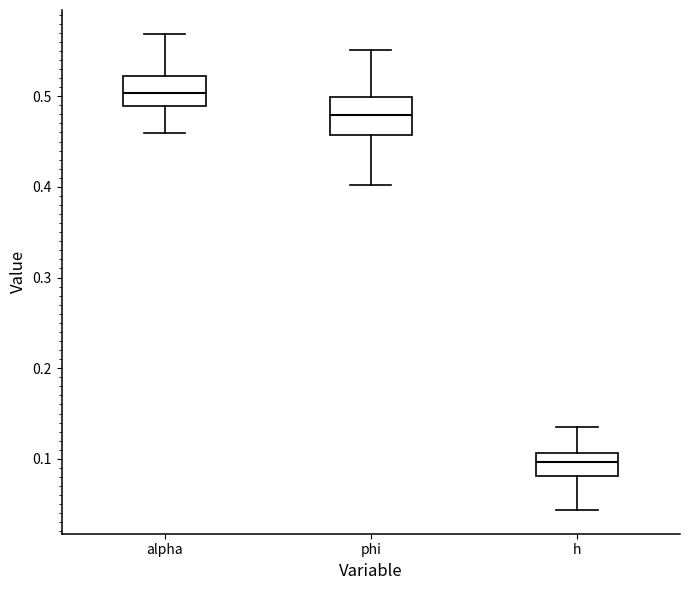

Reading left to right, read every box against the y-axis: the position of its median line, the range the box covers, and the ends of its whiskers. The values are not printed on the chart, so give them approximately, as read against the axis.

alpha: median 0.50, box 0.49 to 0.52, whiskers 0.46 to 0.57
phi: median 0.48, box 0.46 to 0.50, whiskers 0.40 to 0.55
h: median 0.10, box 0.08 to 0.11, whiskers 0.04 to 0.14